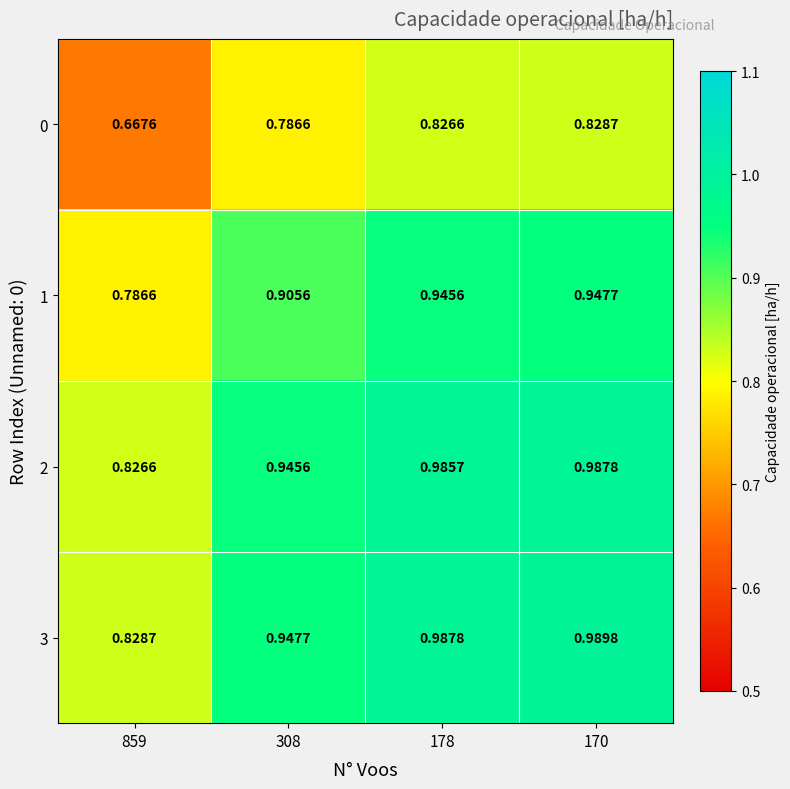

Is the value of 2 at 178 greater than the value of 3 at 178?

No